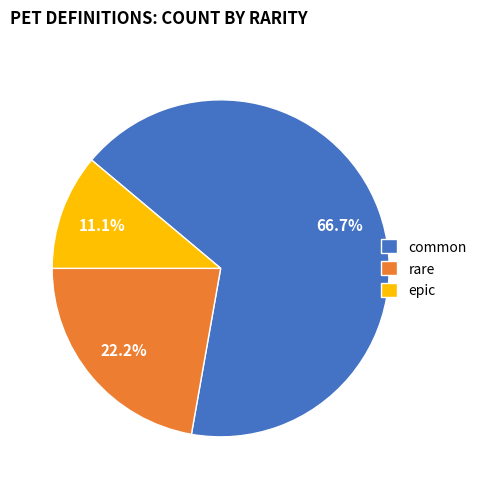

To the nearest percent, what portion does epic represent?

11%